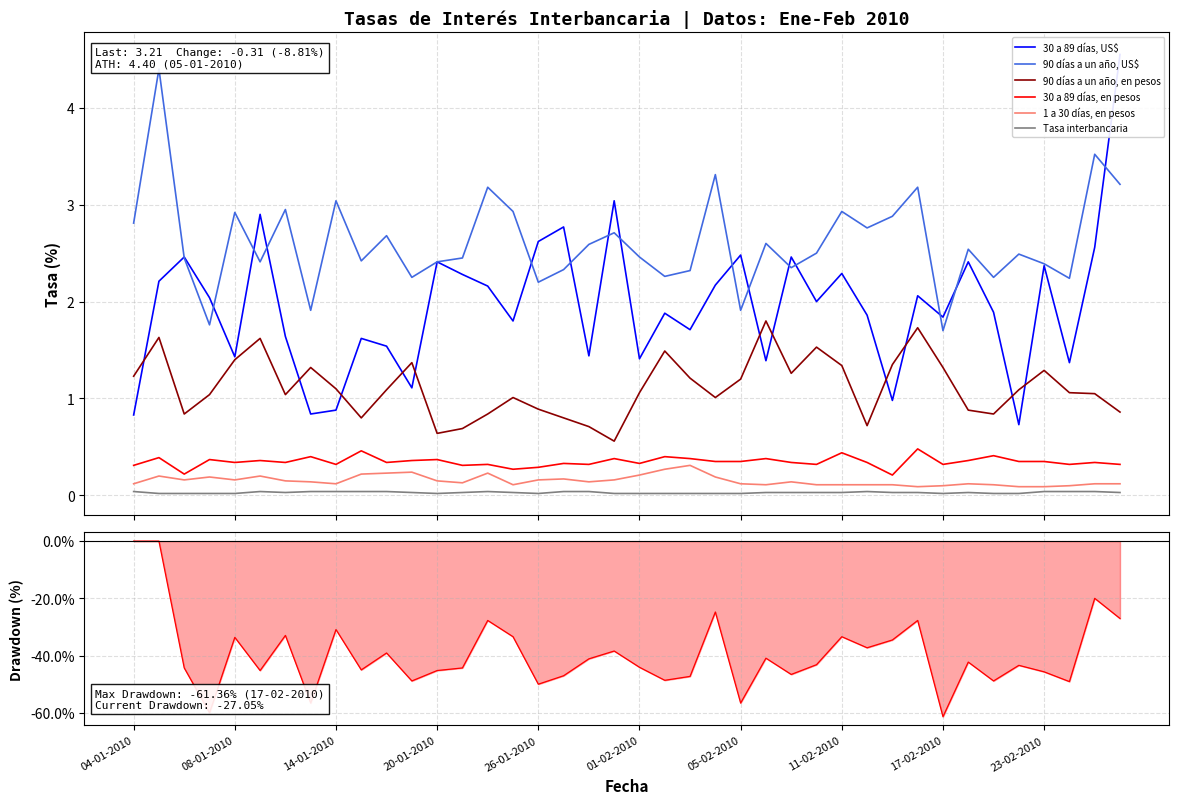

Where is the first local minimum for 90 días a un año, US$?

07-01-2010